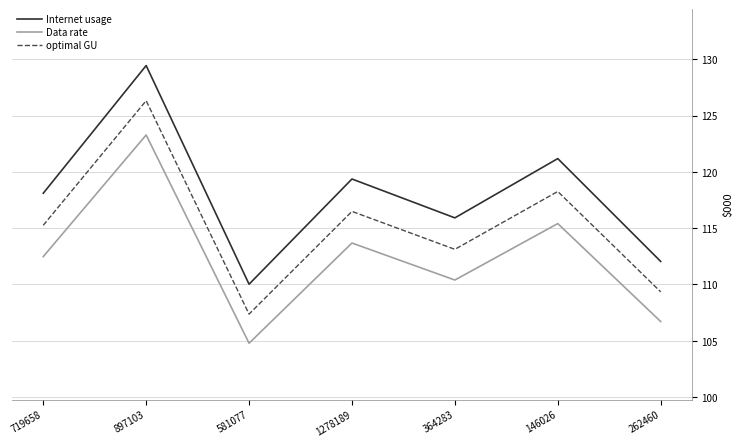

True or false: Data rate and optimal GU cross at least once.

False